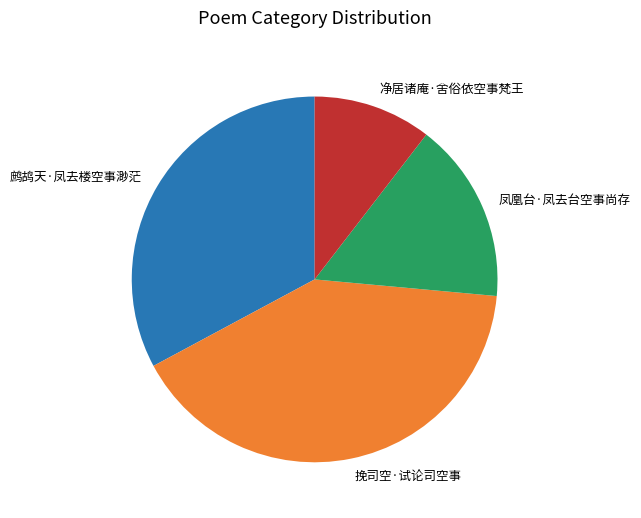

Which category has the biggest portion of the pie?

挽司空·试论司空事